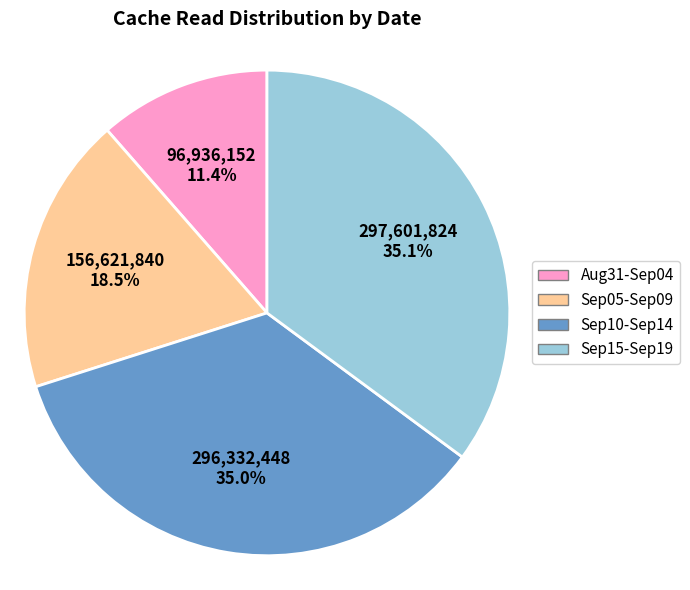

Do Sep10-Sep14 and Aug31-Sep04 together represent more than half of the pie?

No